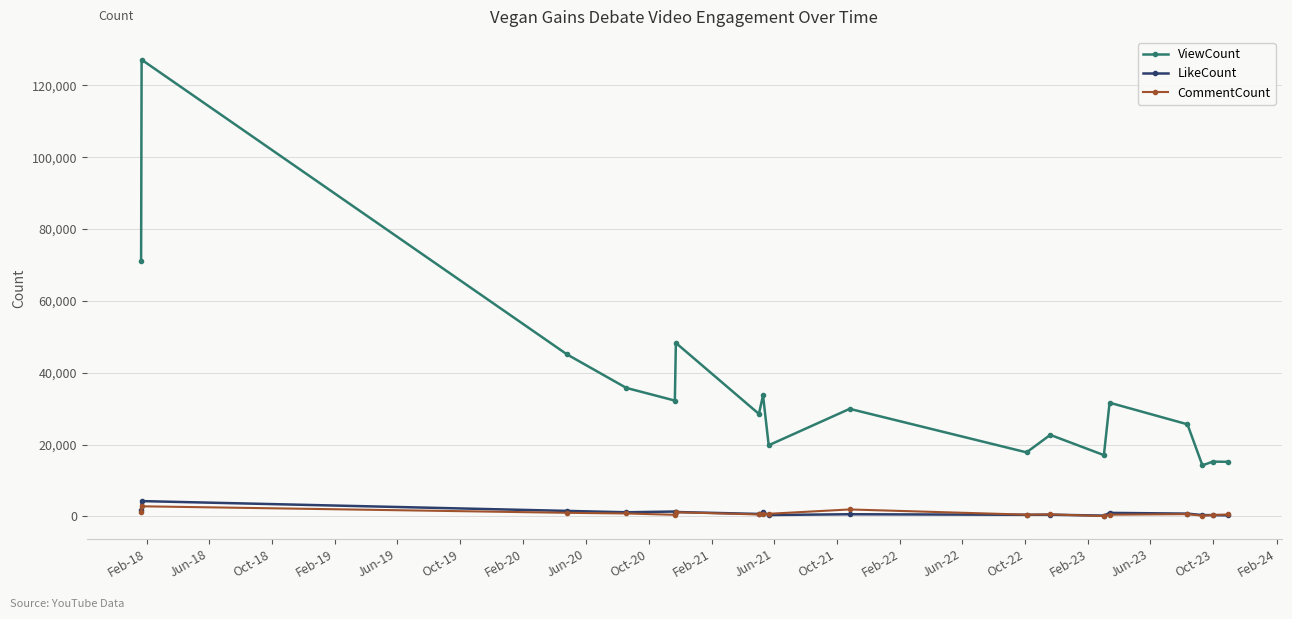

How many data points in CommentCount are less than 642?

9